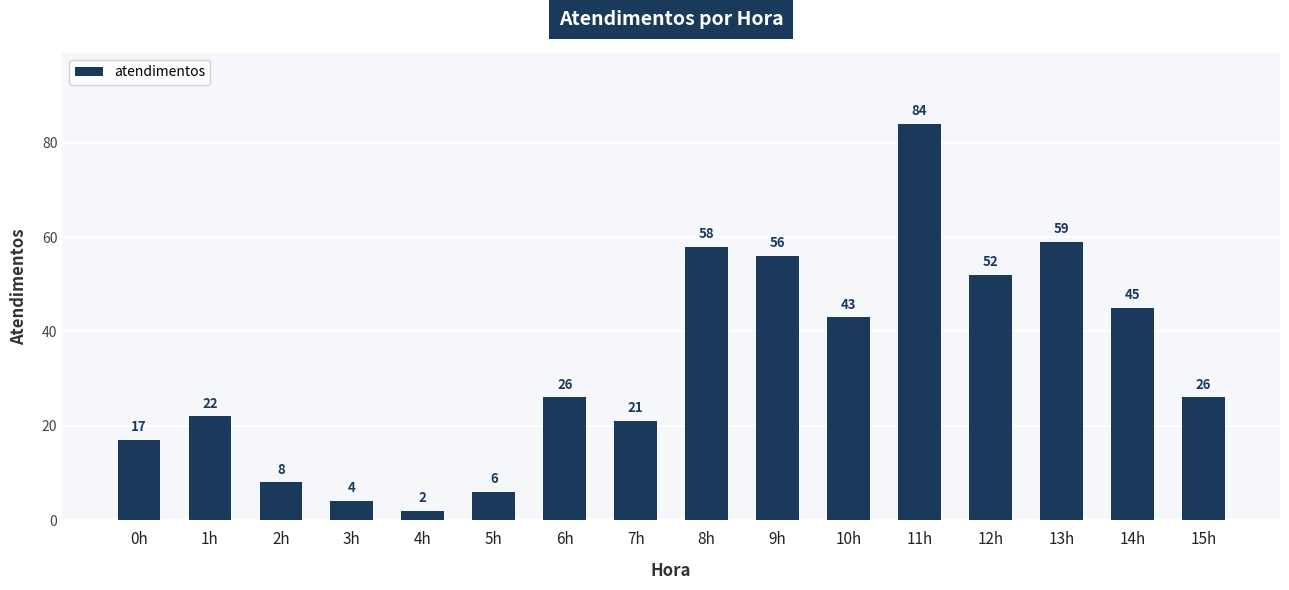

Reading left to right, what are all the values shown in this chart?

17	22	8	4	2	6	26	21	58	56	43	84	52	59	45	26